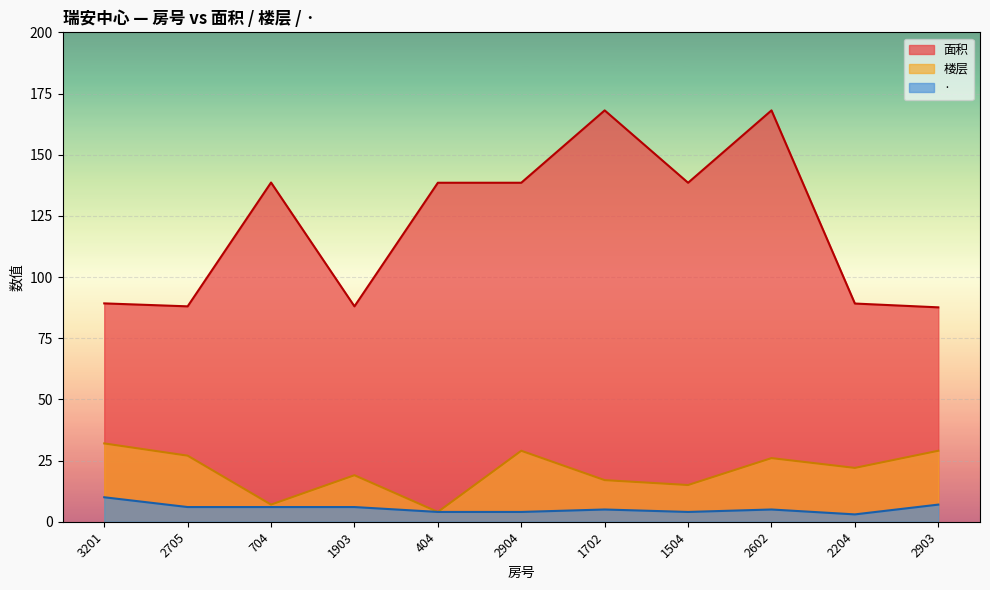

What is the sum of the · values at 404 and 2705?

10.0